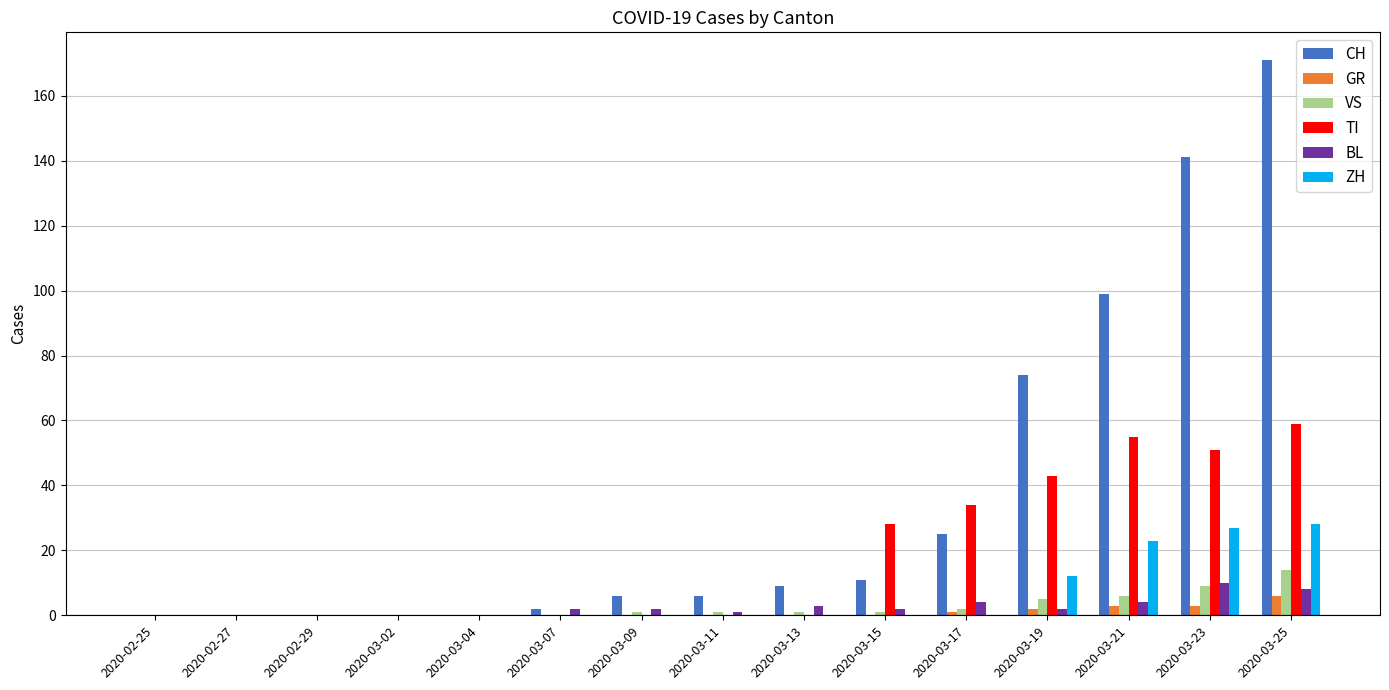

Are the bars grouped side by side (vs. stacked)?

Yes